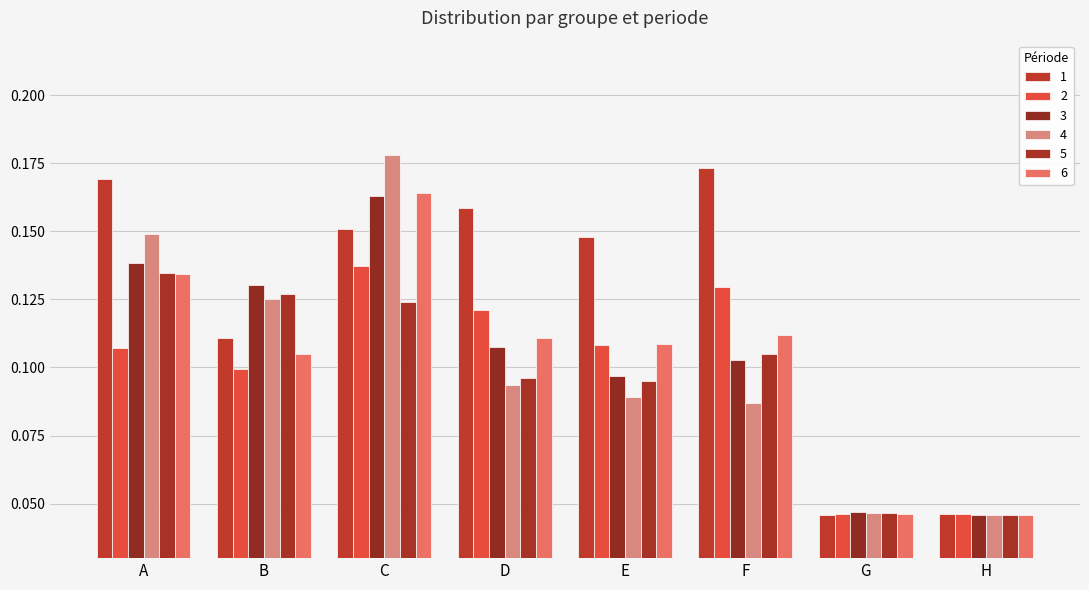

At which category does the chart reach its peak across all series?

C